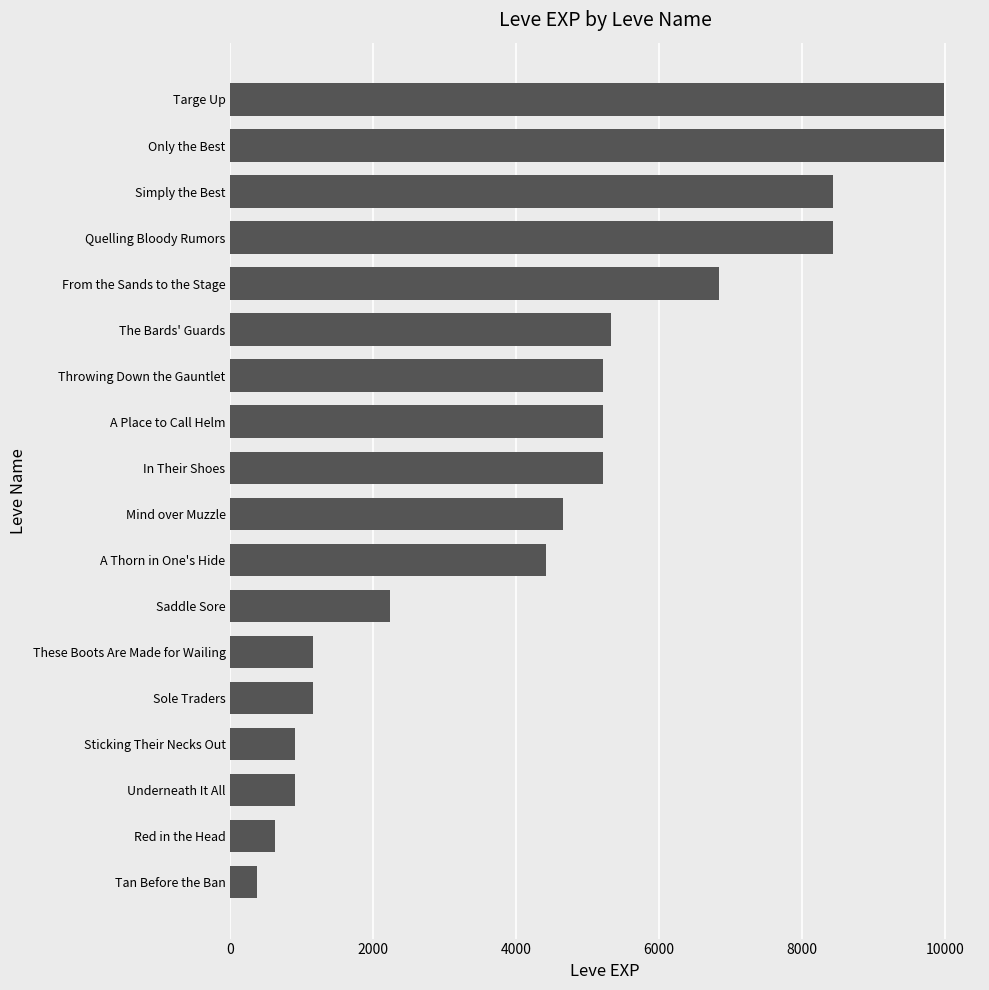

Reading bottom to top, transcribe all the data shown in this chart.

Tan Before the Ban=370	Red in the Head=630	Underneath It All=900	Sticking Their Necks Out=900	Sole Traders=1160	These Boots Are Made for Wailing=1160	Saddle Sore=2230	A Thorn in One's Hide=4410	Mind over Muzzle=4660	In Their Shoes=5220	A Place to Call Helm=5220	Throwing Down the Gauntlet=5220	The Bards' Guards=5330	From the Sands to the Stage=6840	Quelling Bloody Rumors=8430	Simply the Best=8430	Only the Best=9990	Targe Up=9990